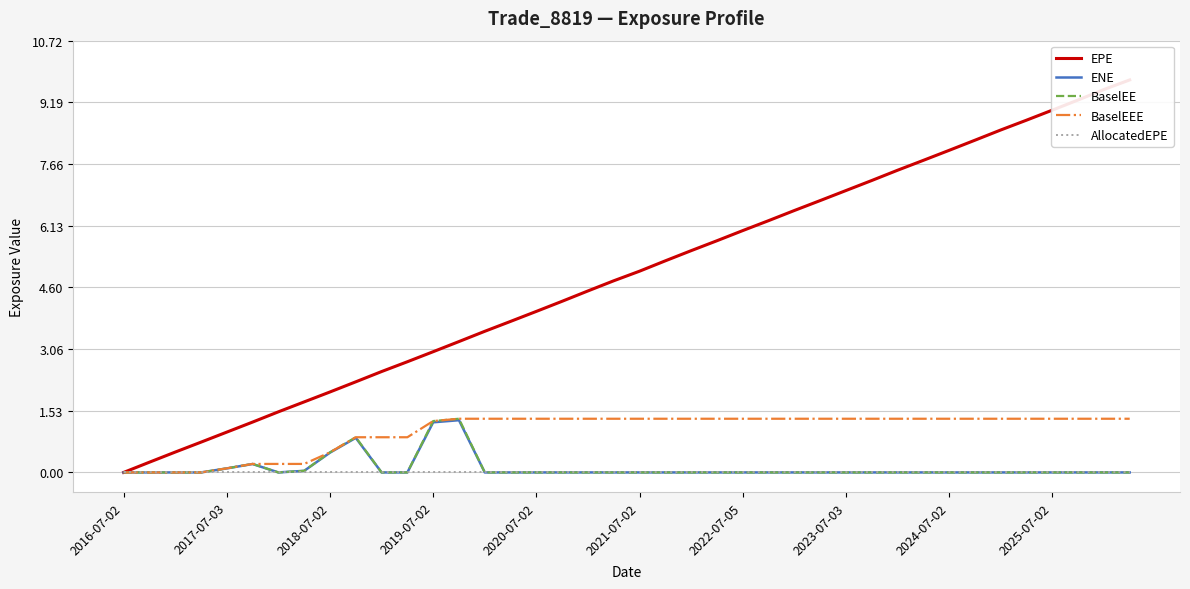

True or false: ENE has a value of 0.0 at 2016-07-02.

True